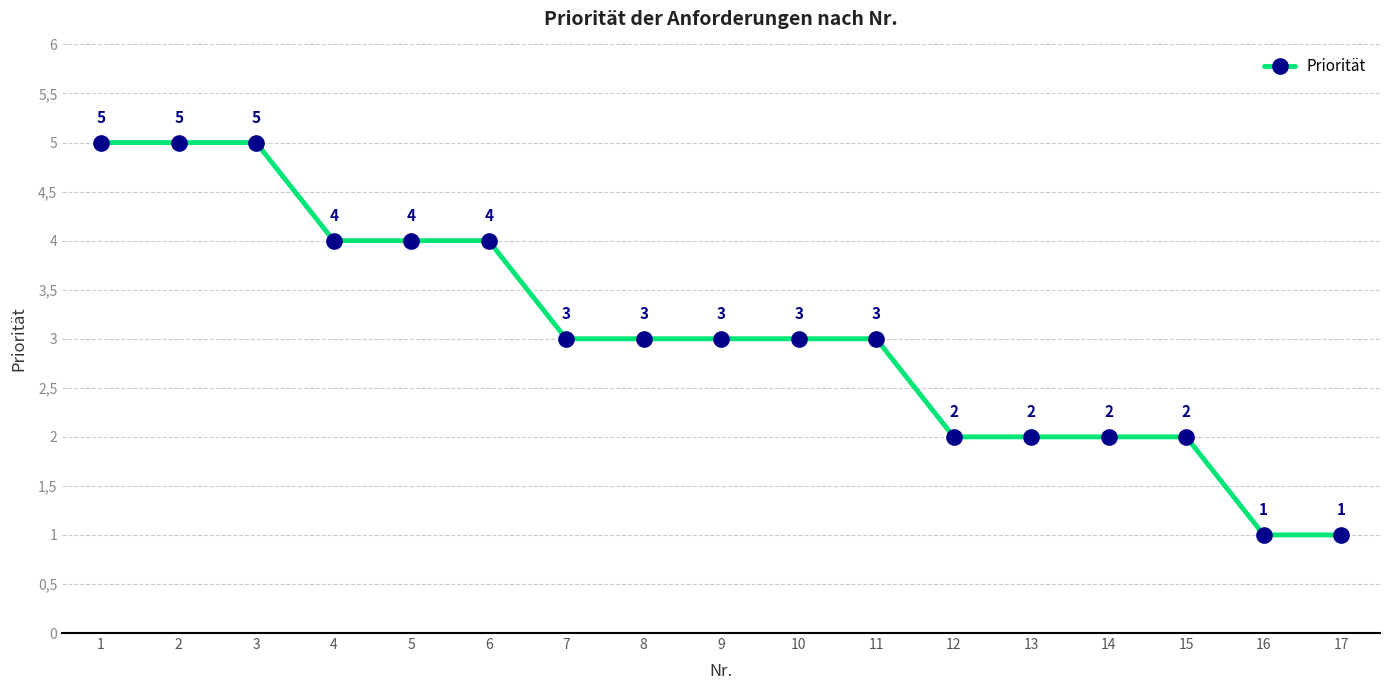

The chart shows a value of 2 at 1. True or false?

False